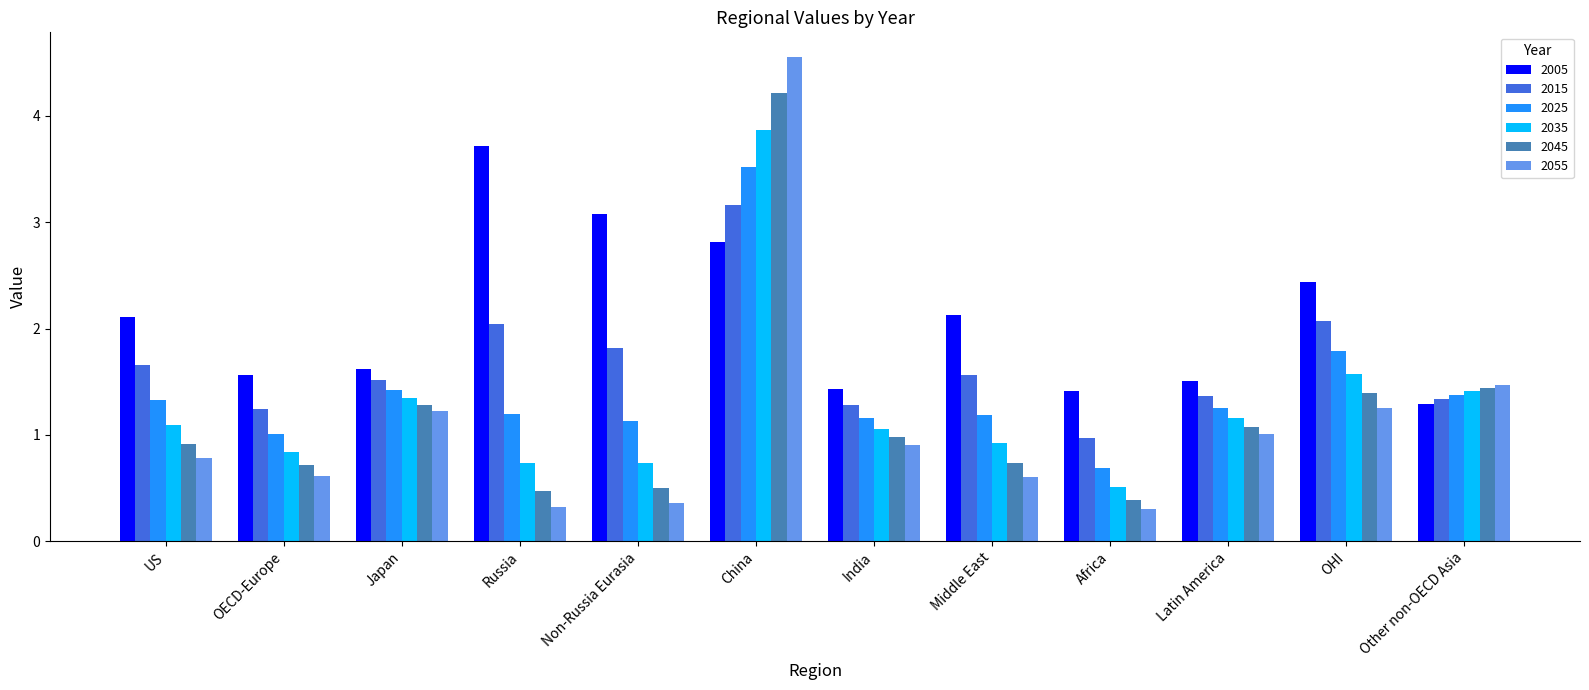

At OHI, list the series in order from largest to smallest.

2005, 2015, 2025, 2035, 2045, 2055